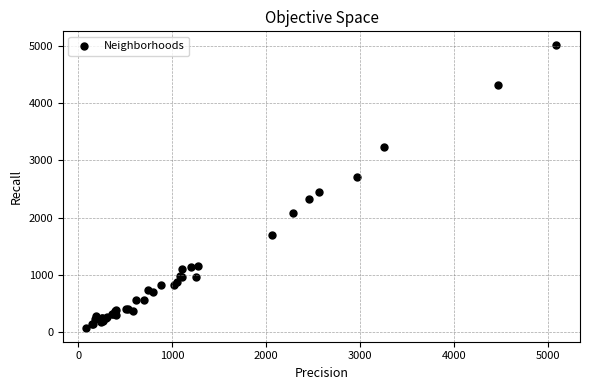

What Y value in the scatter plot is closest to 2542?

2441